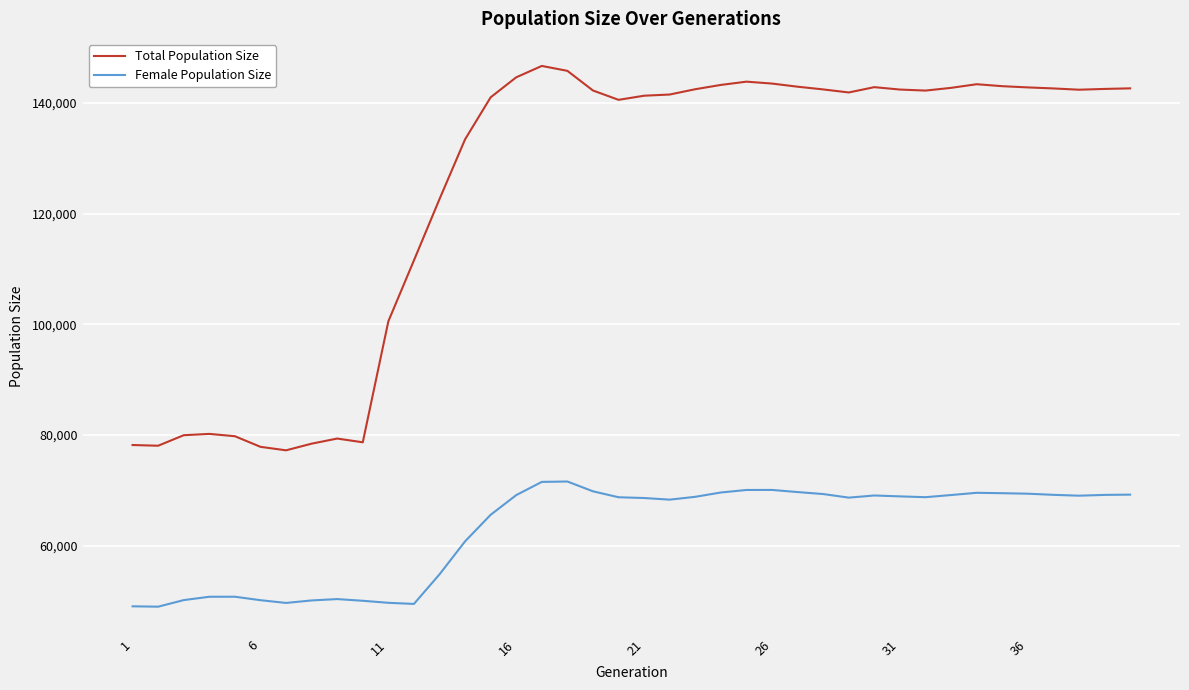

True or false: Total Population Size and Female Population Size intersect in this chart.

False